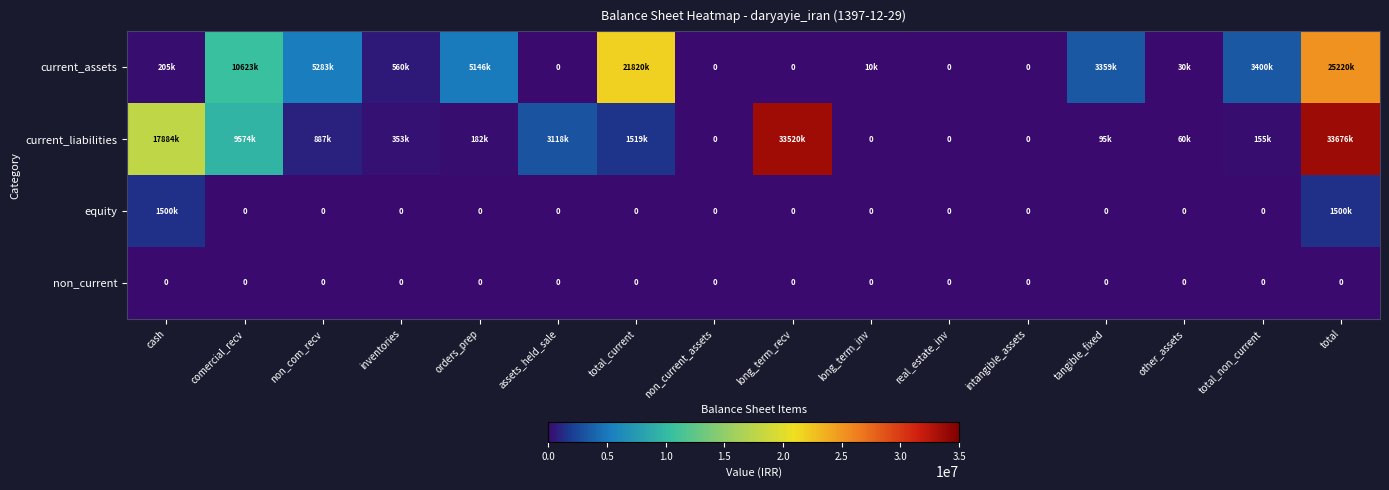

The non_current series shows 0 at long_term_inv. True or false?

True